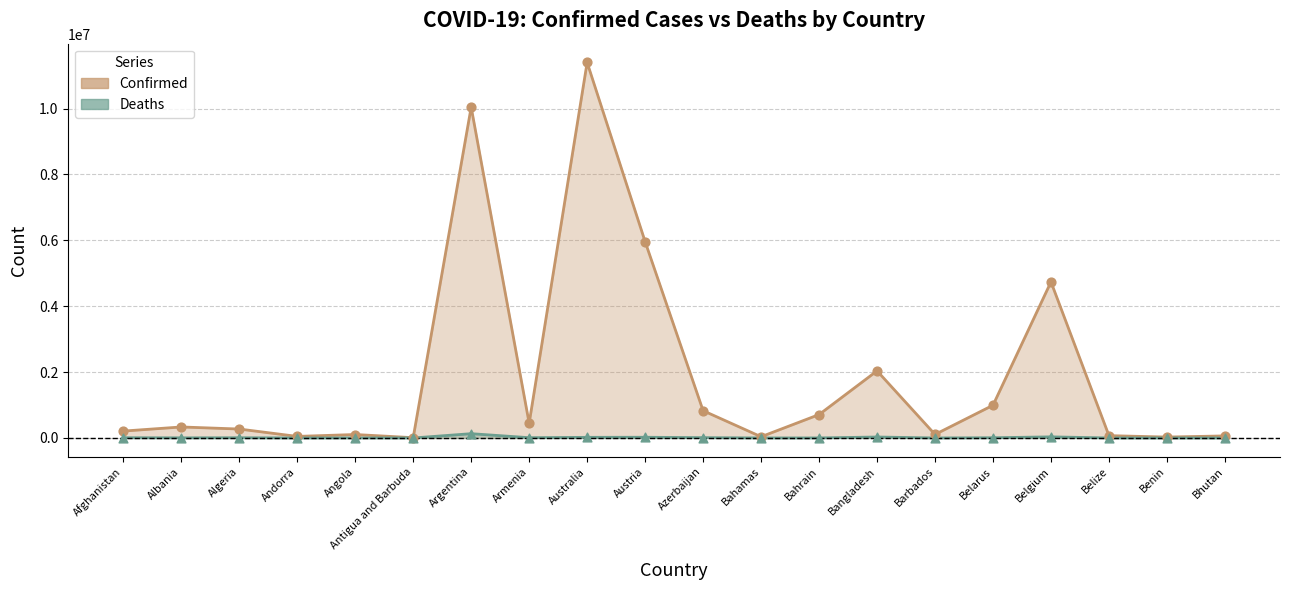

At how many categories does at least one series exceed 9536621?

2